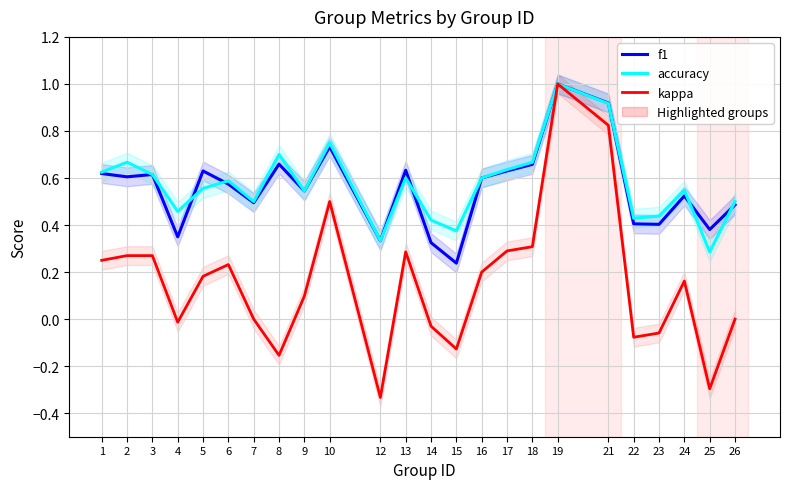

Count the number of categories in the chart.

24